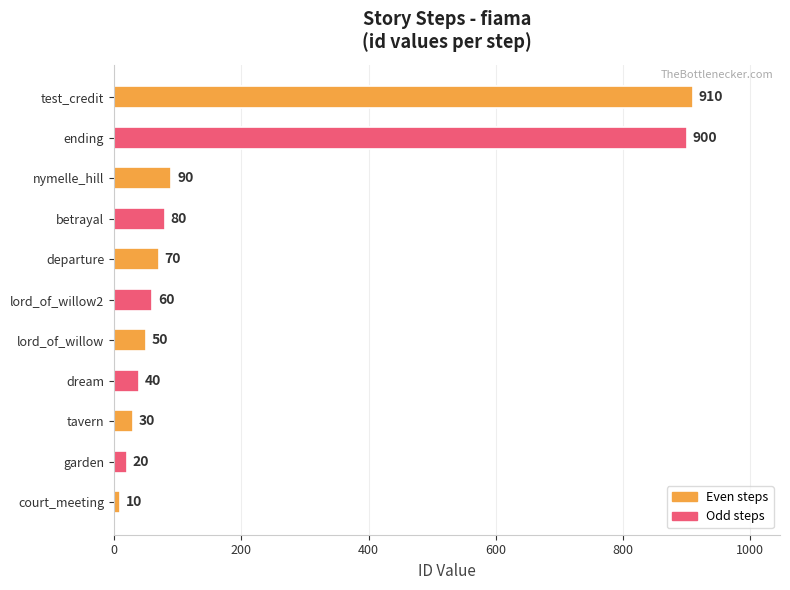

What is the sum of all values?

2260